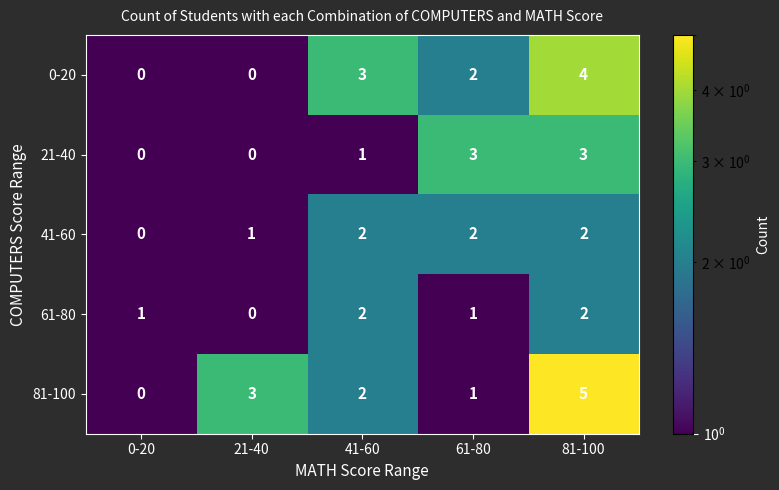

What is the total value across all series at 21-40?

4